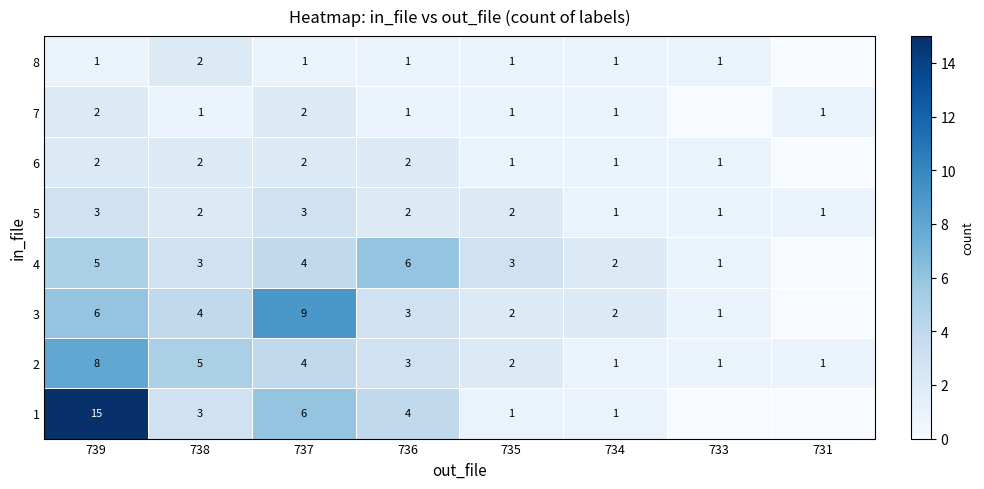

Is the value of 3 at 735 greater than the value of 4 at 733?

Yes